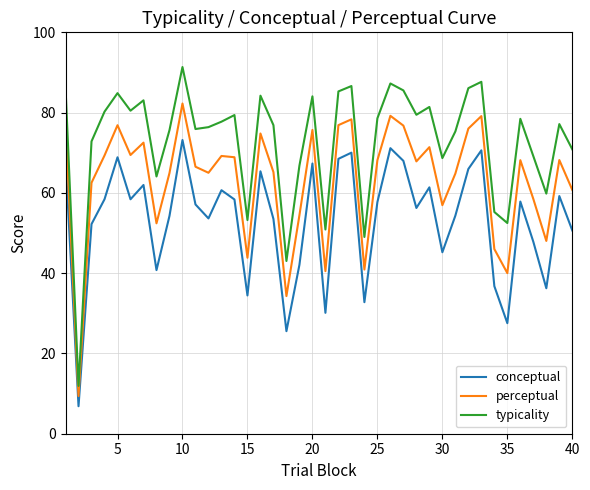

Count the number of categories in the chart.

40